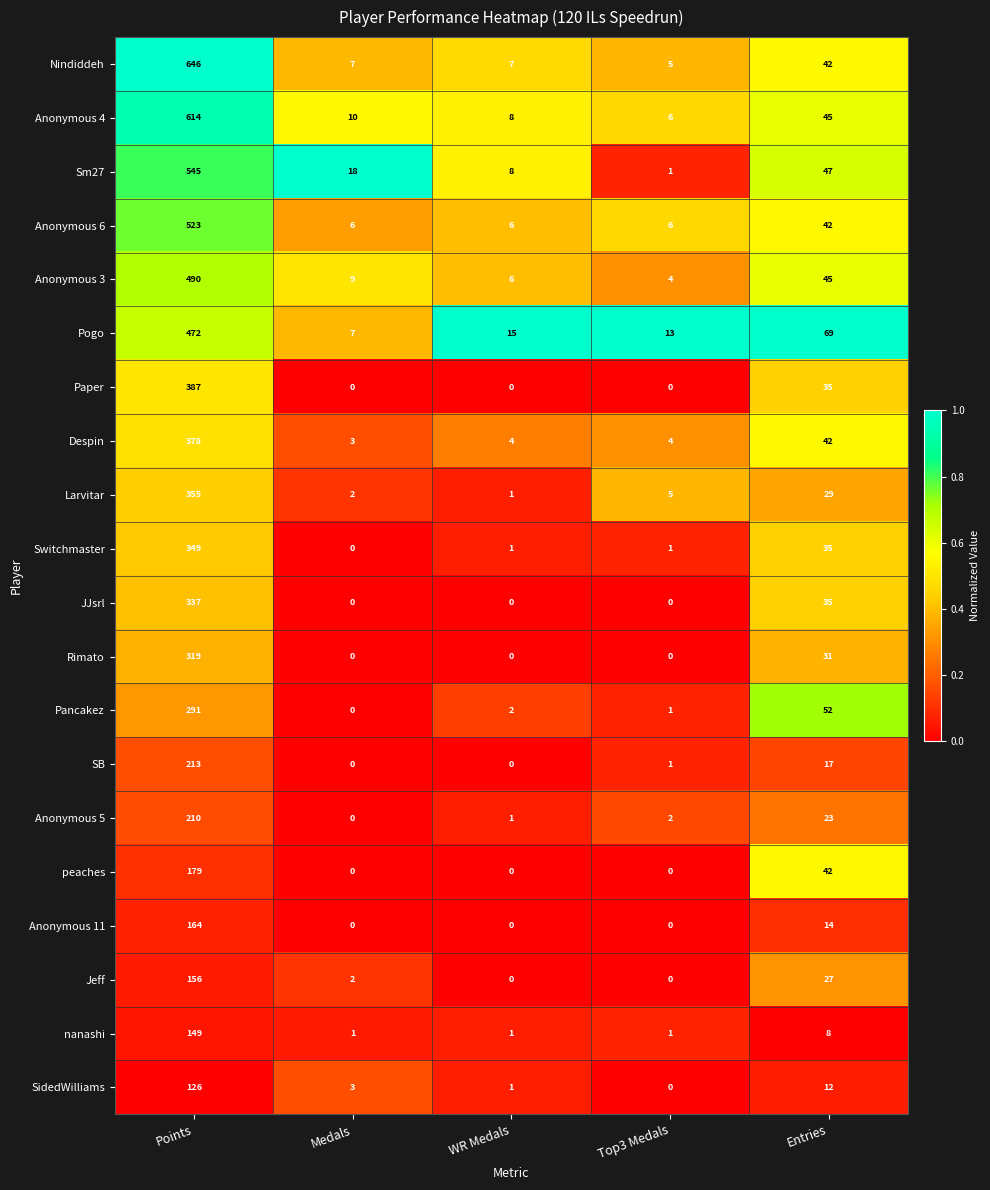

At which label is Anonymous 11 closest to 82?

Entries